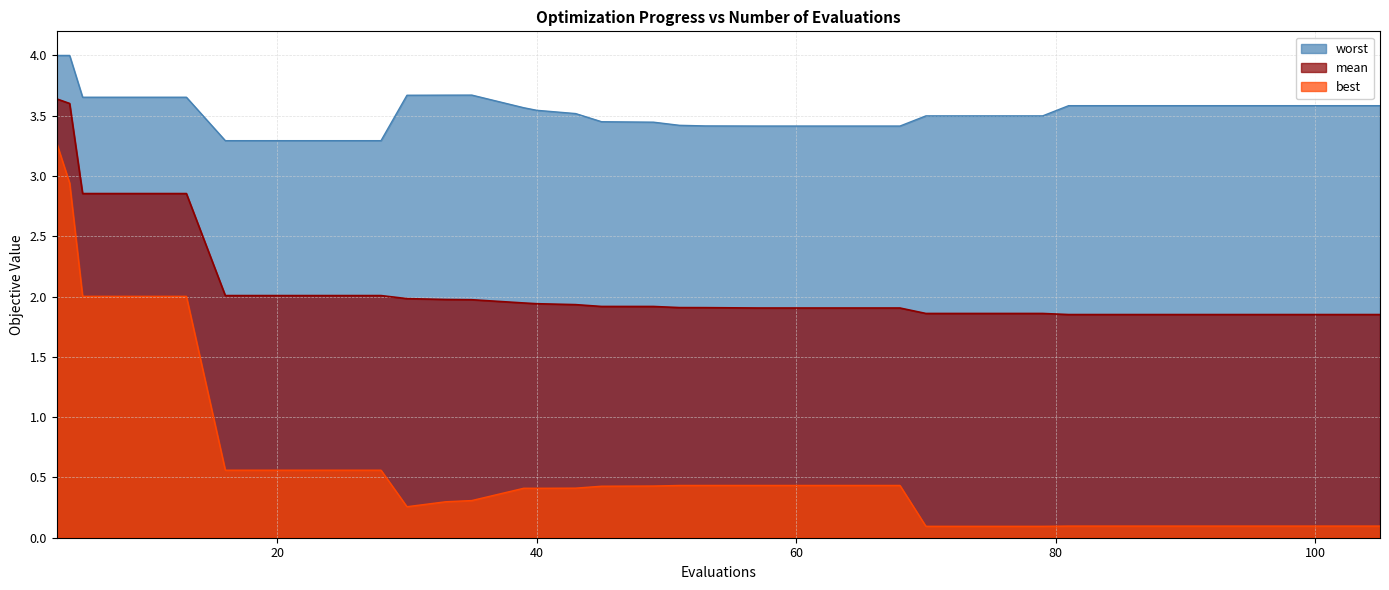

What are all the series names shown in the legend?

worst, mean, best